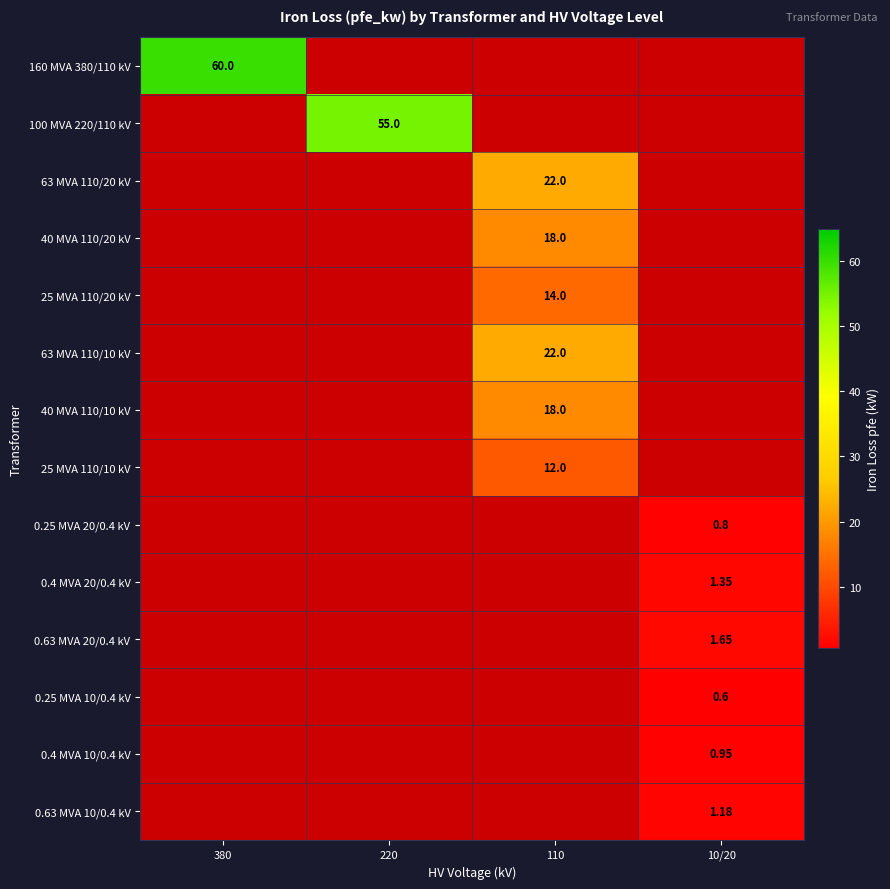

Which label corresponds to the smallest value in the chart?

10/20